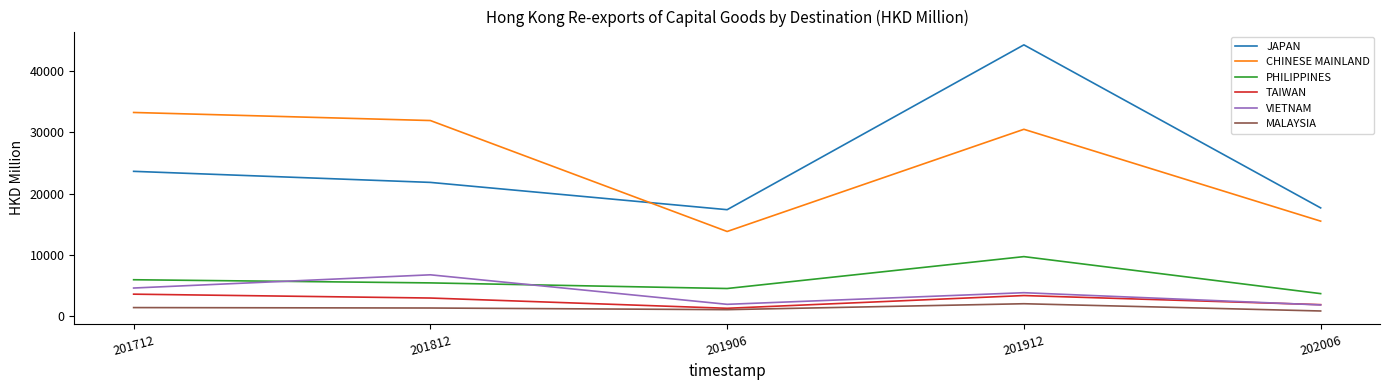

Which series has the widest spread of values?

JAPAN